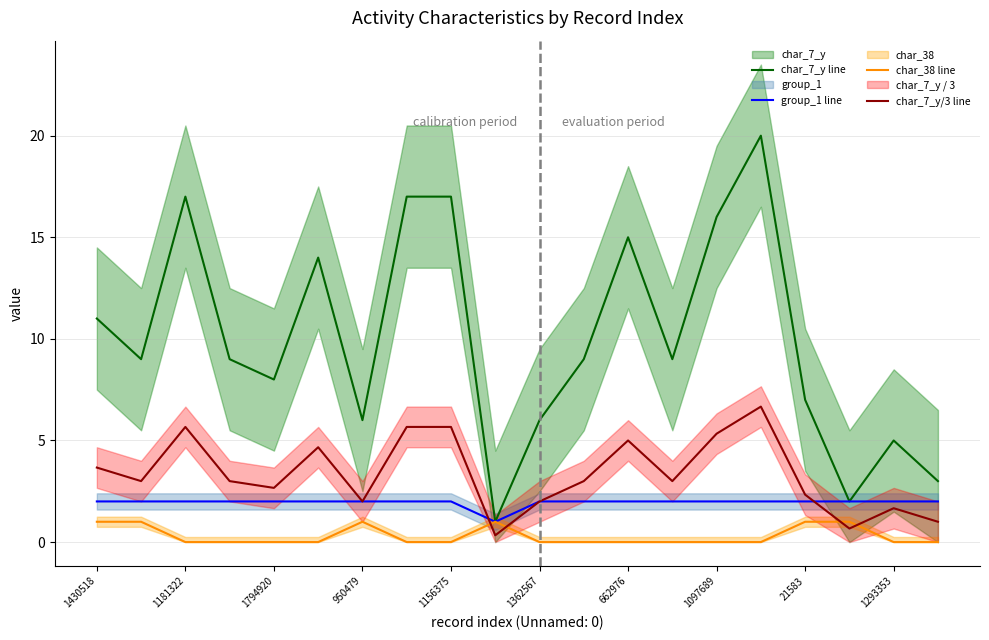

Which series changed the most between 1430518 and 11?

char_7_y line